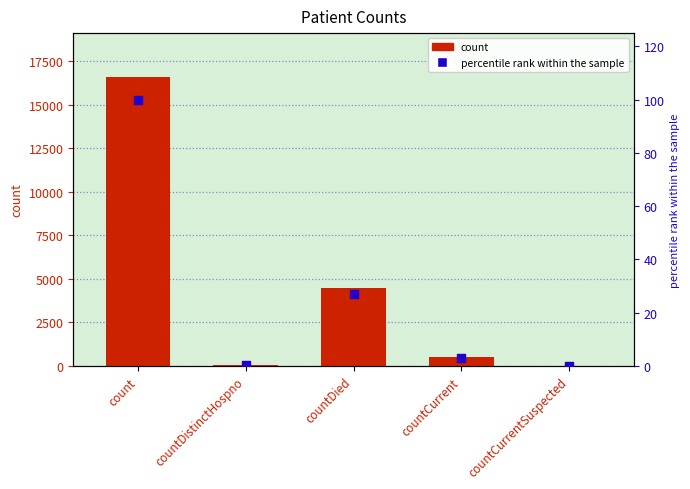

Which series has the largest total across all categories?

count